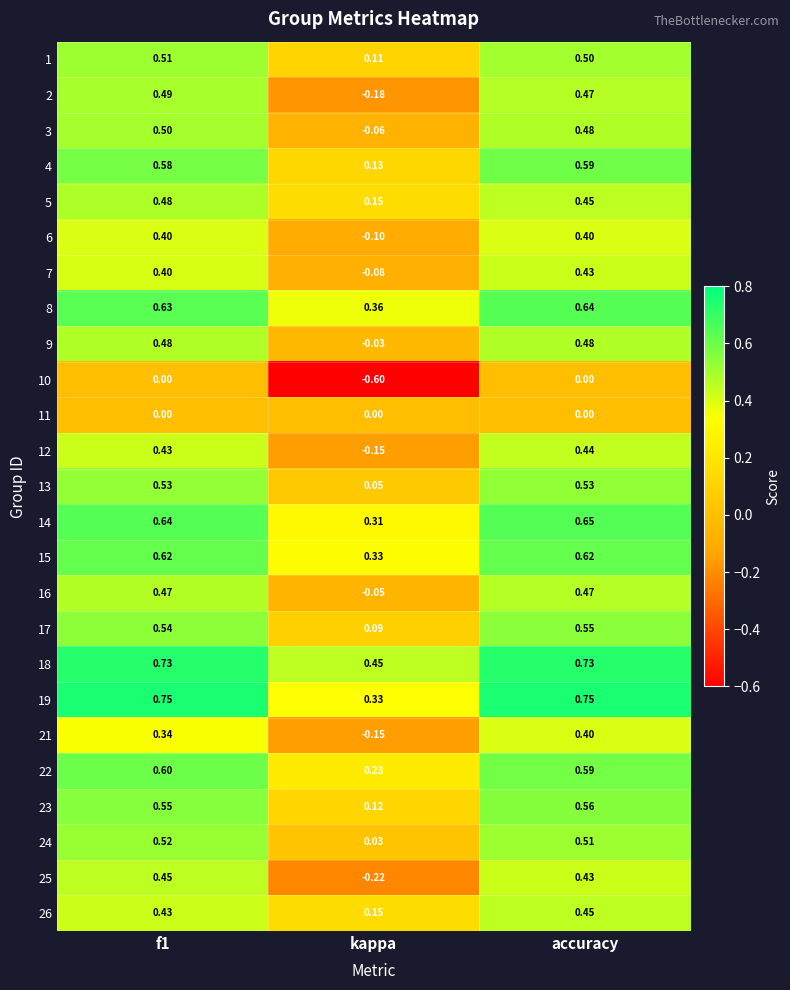

At which category does the chart reach its minimum across all series?

kappa